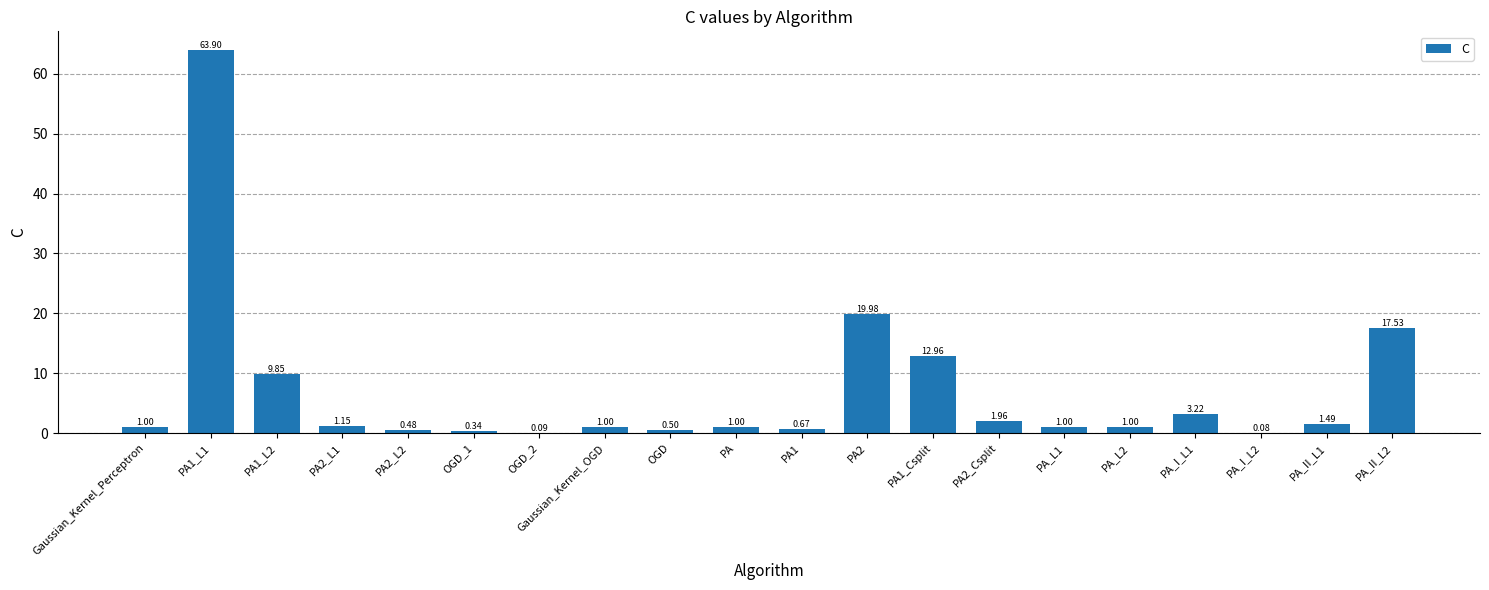

What is the sum of all values?

139.2